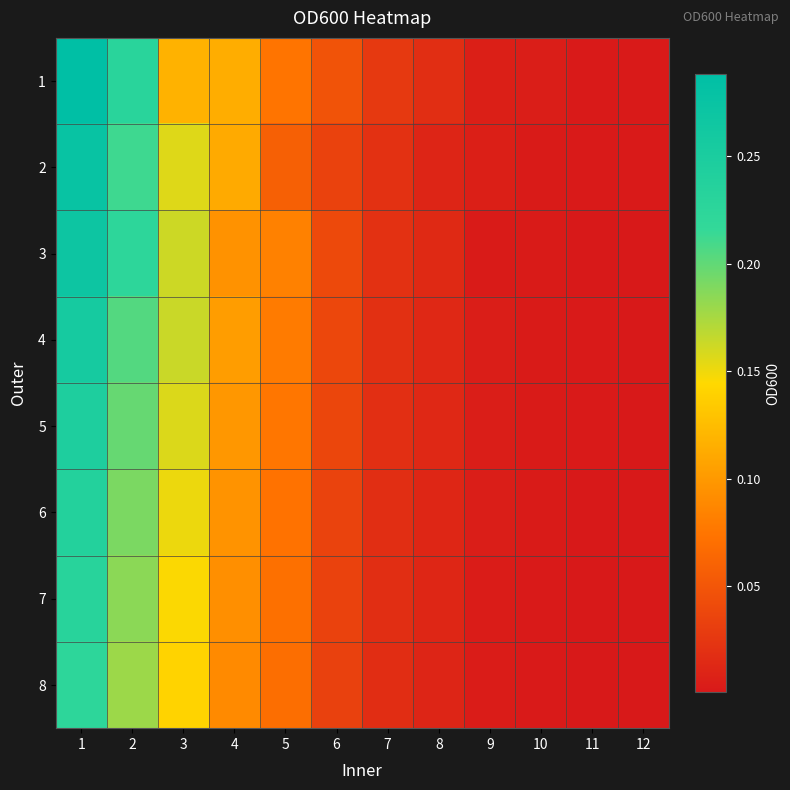

At which category does the chart reach its peak across all series?

1